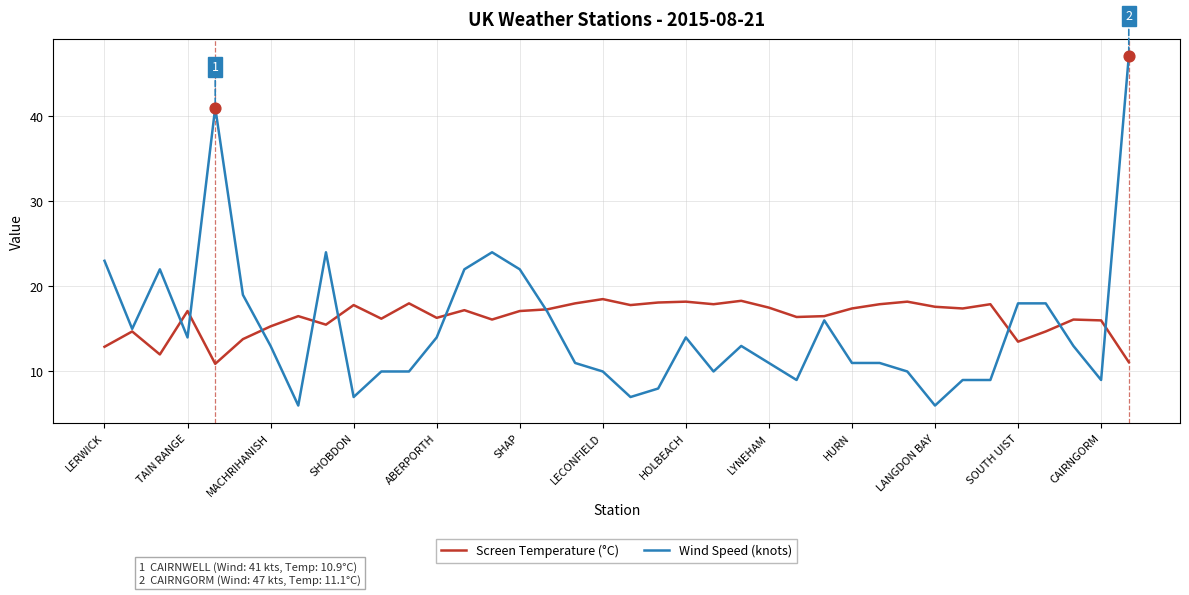

Which series has the largest range (max minus min)?

Wind Speed (knots)